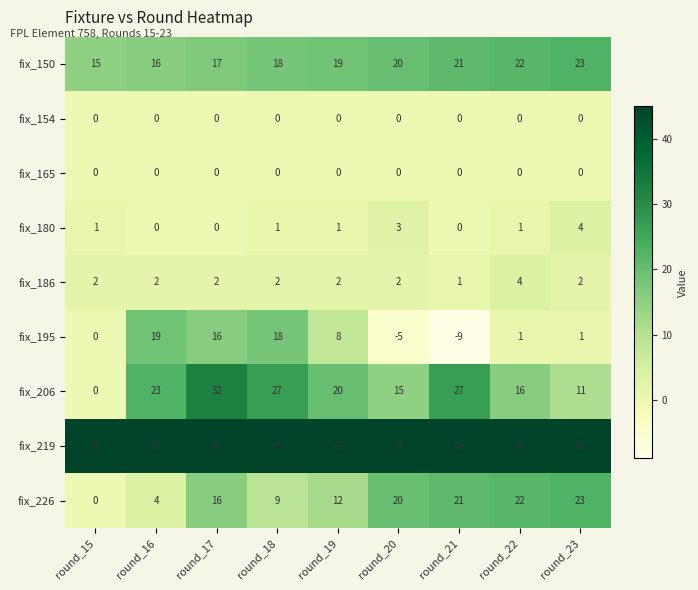

What is the sum of all fix_219 values?

405